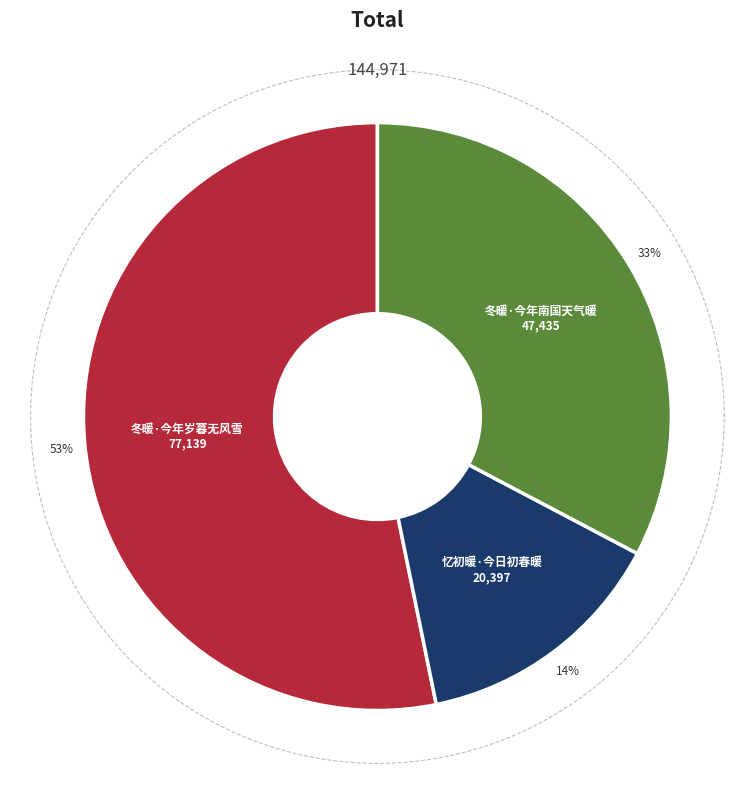

To the nearest percent, what is the difference between the largest and smallest slice percentages?

39%